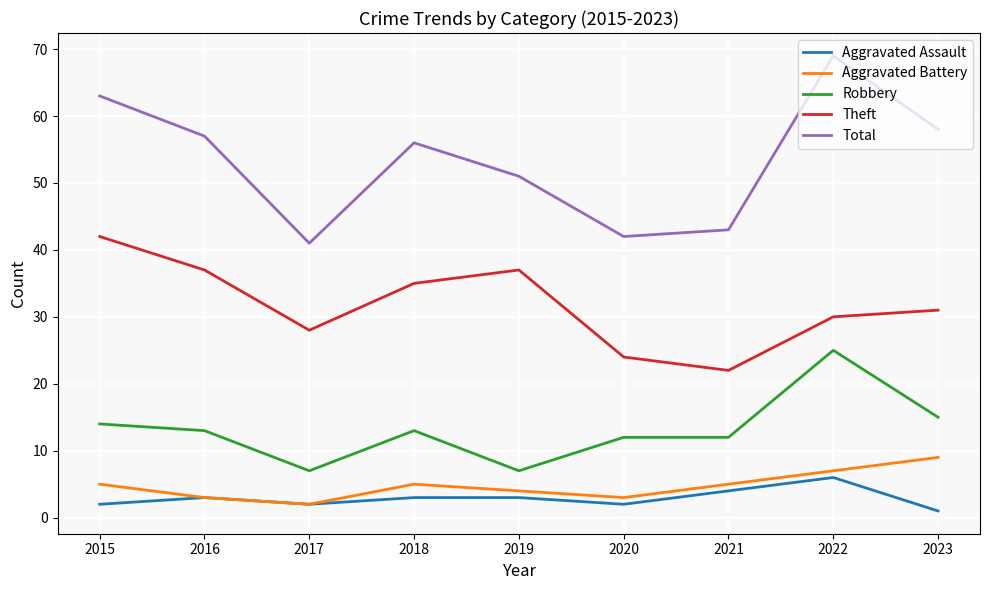

What value does the Aggravated Assault series have at 2022?

6